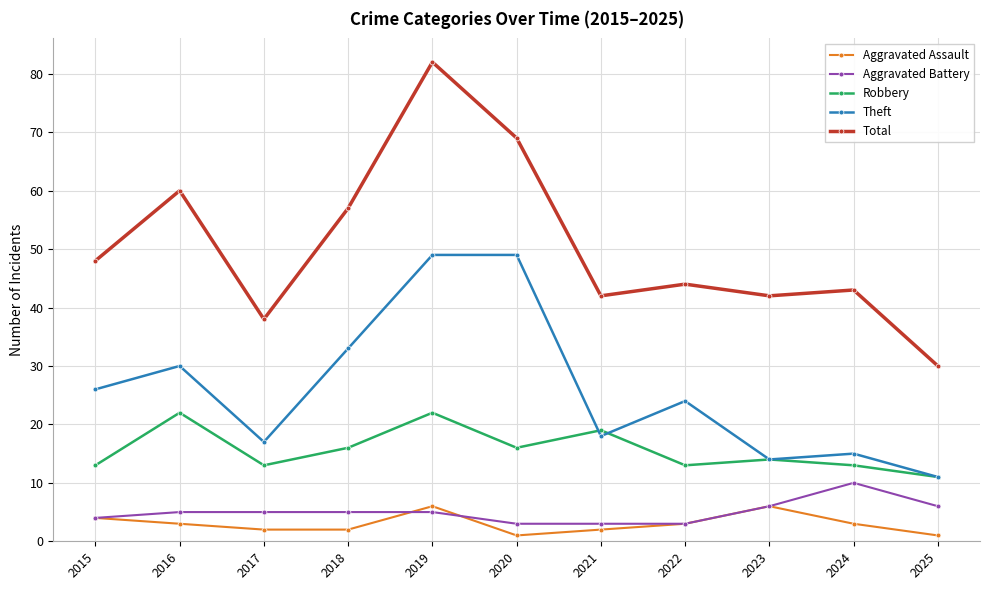

At which label does Total reach its peak?

2019